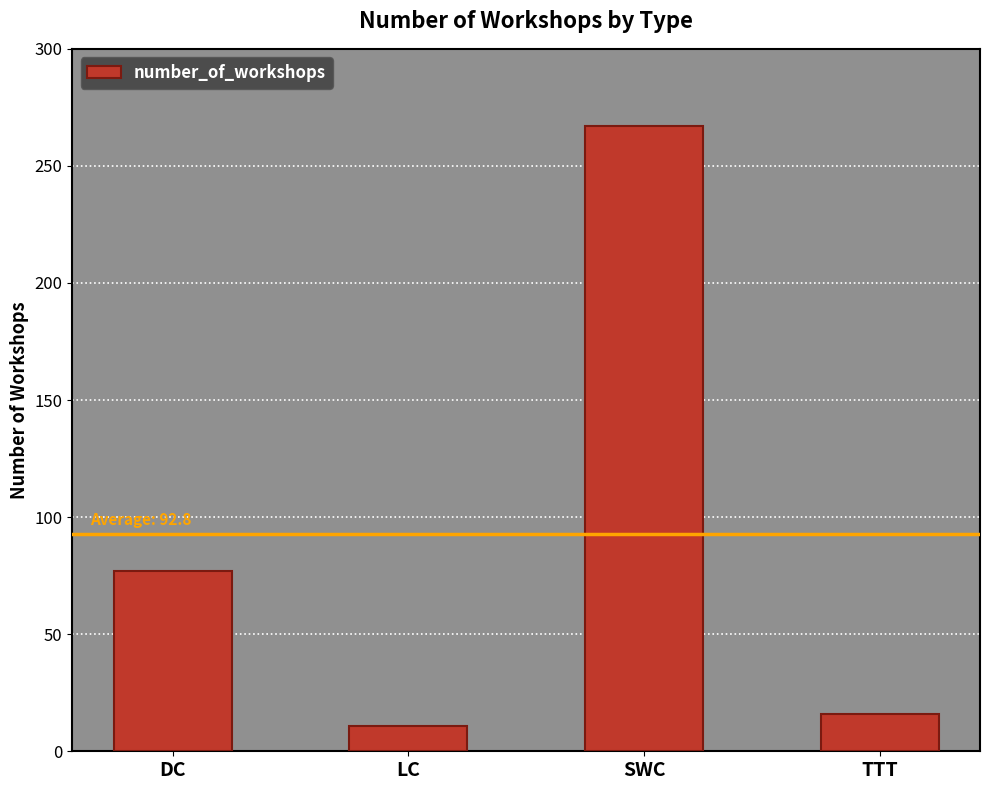

List the labels in order of value, largest first.

SWC, DC, TTT, LC